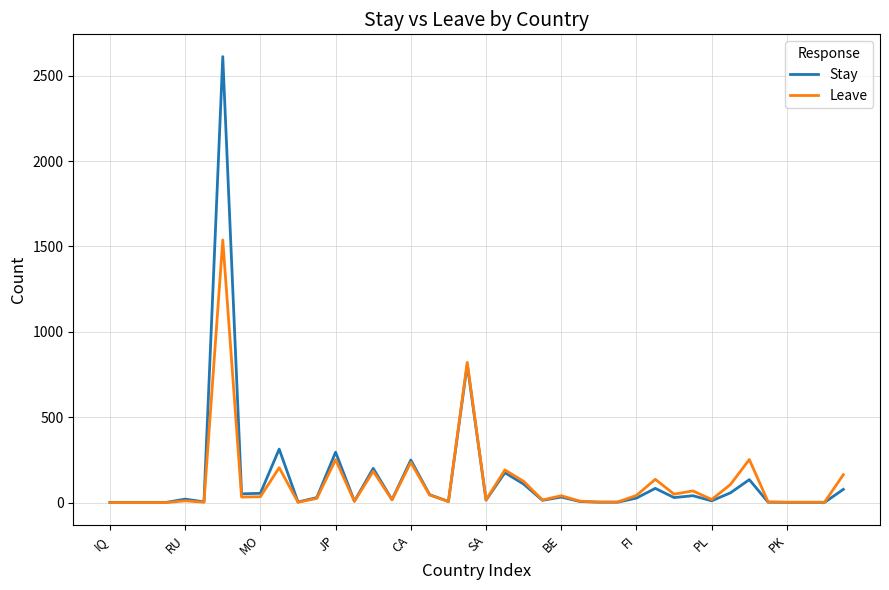

What is the maximum value for Leave?

1538